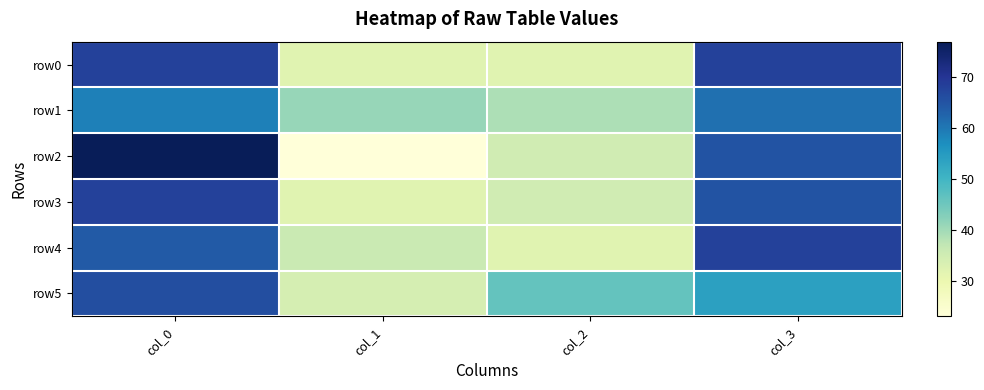

Reading right to left, what are all the values shown in this chart?

row0: col_3=68	col_2=32	col_1=32	col_0=68
row1: col_3=61	col_2=39	col_1=41	col_0=59
row2: col_3=65	col_2=35	col_1=23	col_0=77
row3: col_3=65	col_2=35	col_1=32	col_0=68
row4: col_3=68	col_2=32	col_1=36	col_0=64
row5: col_3=54	col_2=46	col_1=34	col_0=66